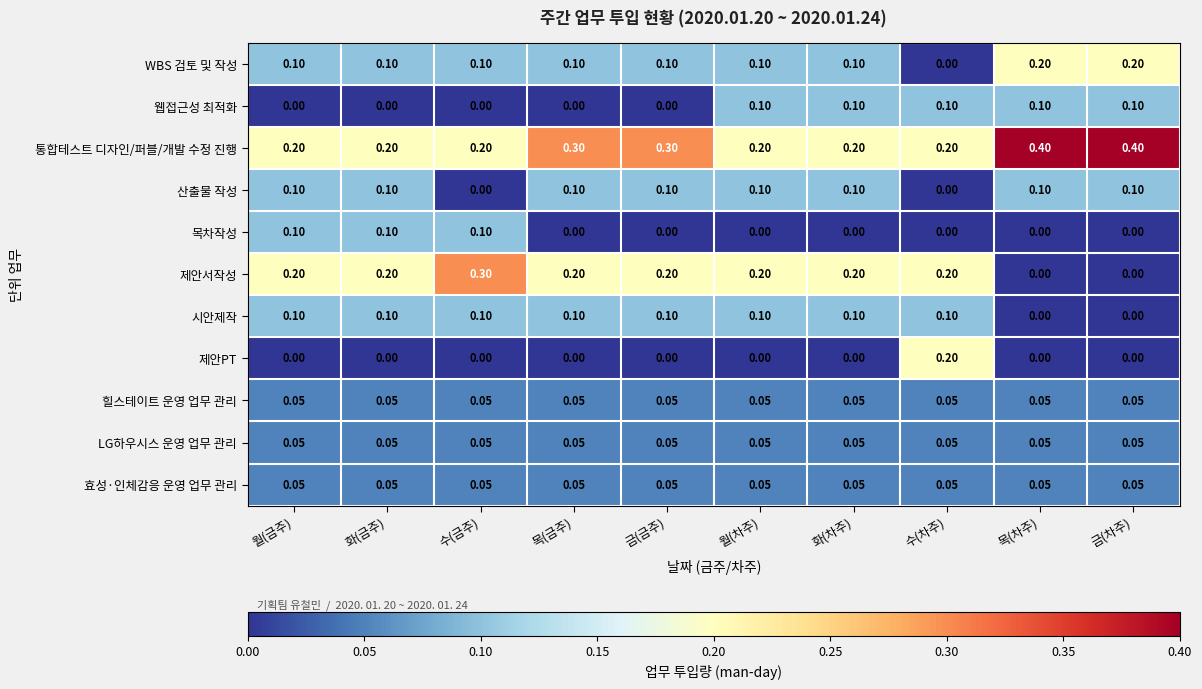

Which series has the largest total across all categories?

통합테스트 디자인/퍼블/개발 수정 진행